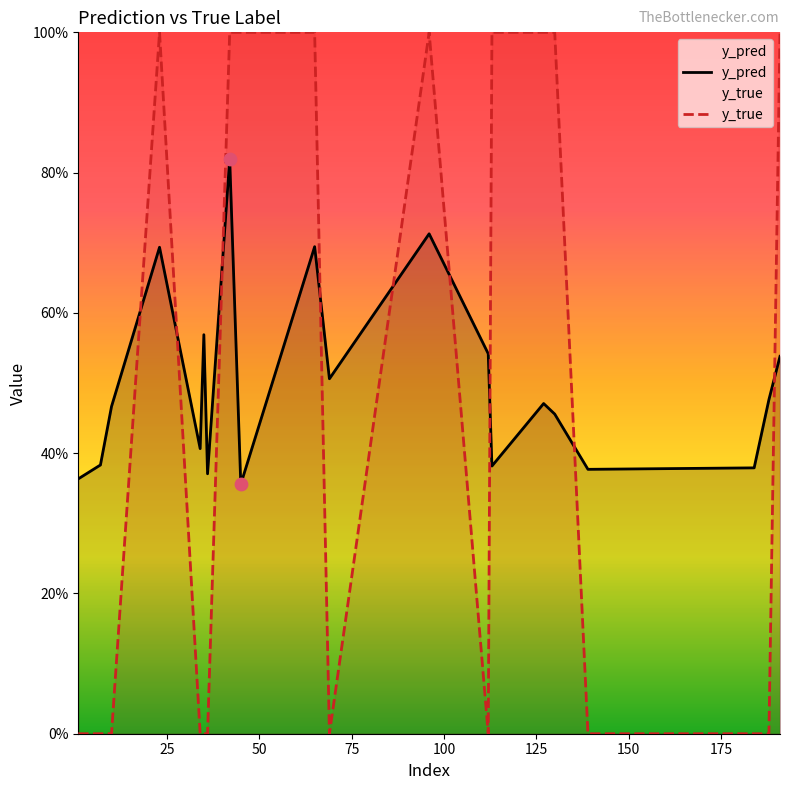

Which series contains the highest Y value?

y_true